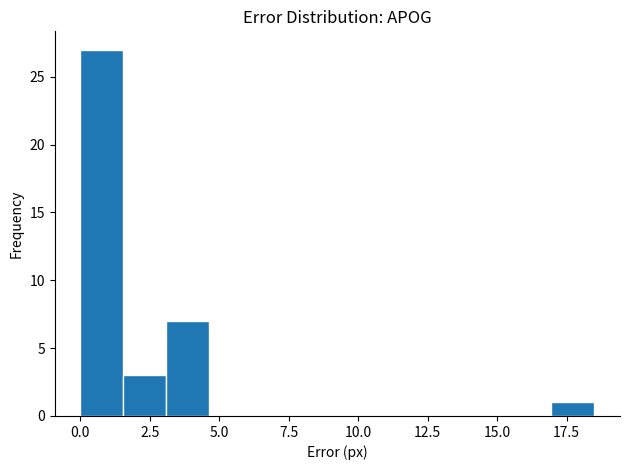

Read against the x-axis, roughly where is the centre of the tallest bar?

1.0